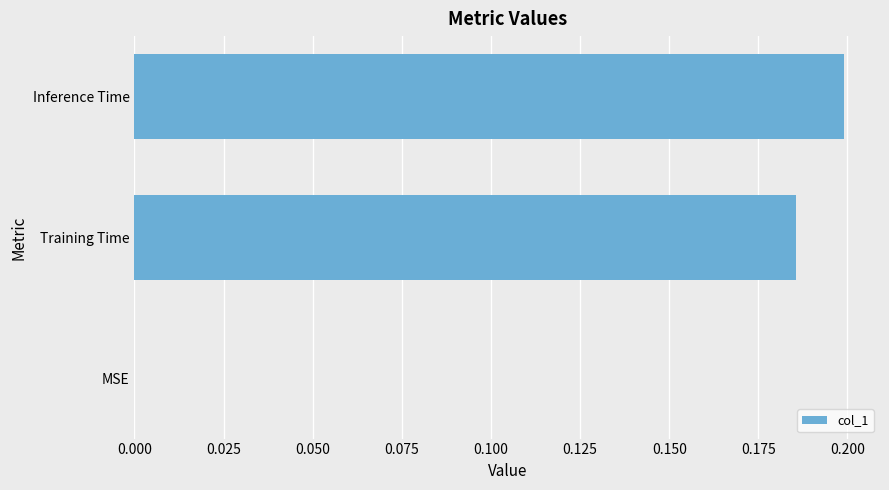

At which category does the chart reach its peak across all series?

Inference Time